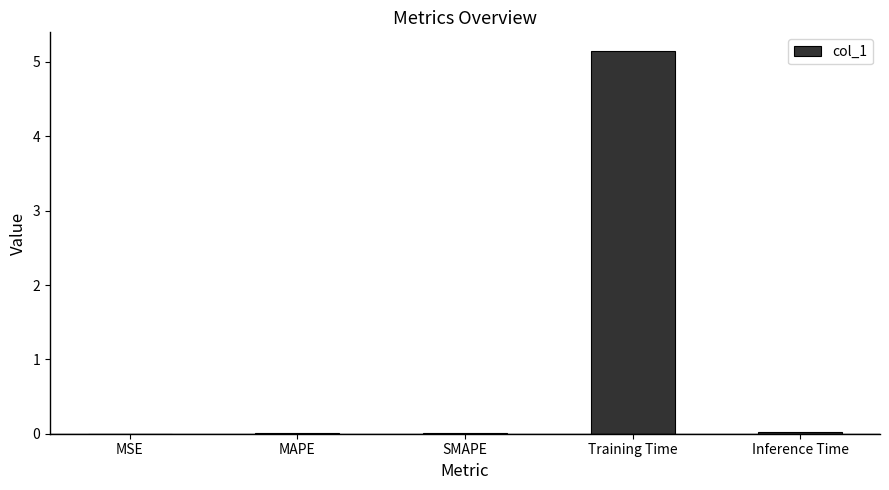

What is the change in value from MAPE to Training Time?

+5.1